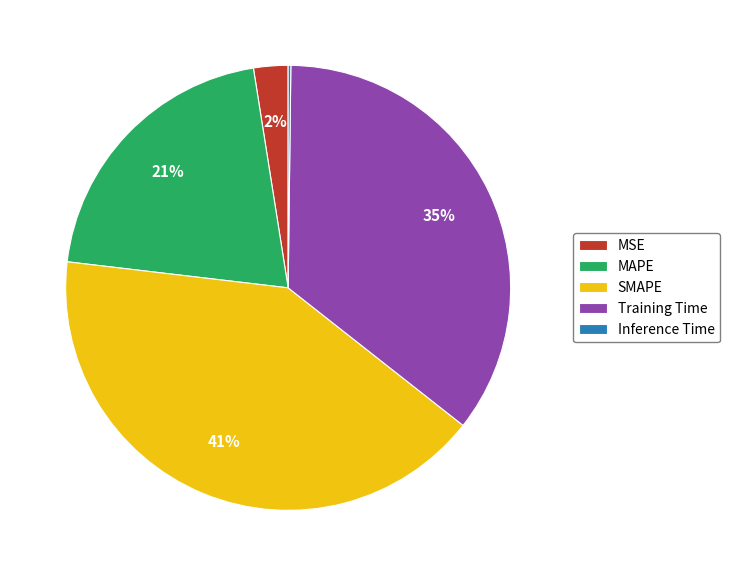

Is the sum of MAPE and SMAPE greater than half?

Yes